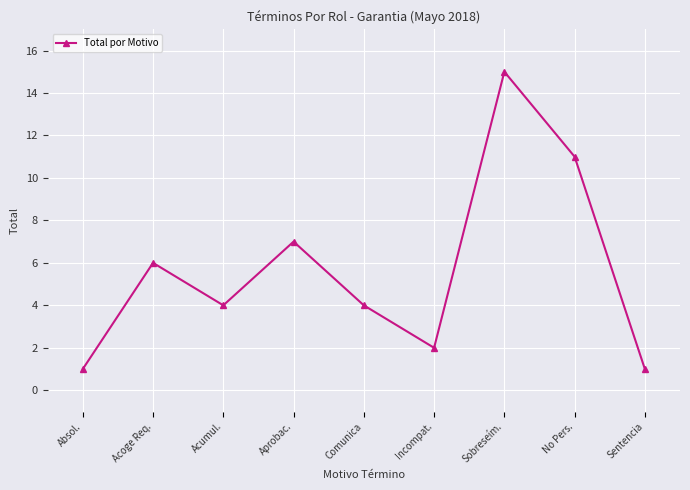

How many distinct data groups are displayed?

1